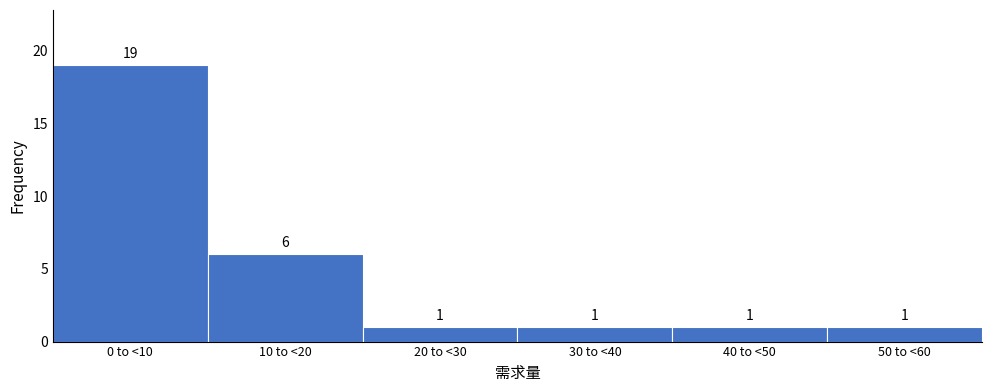

Reading right to left, list all the values displayed in this chart.

1	1	1	1	6	19